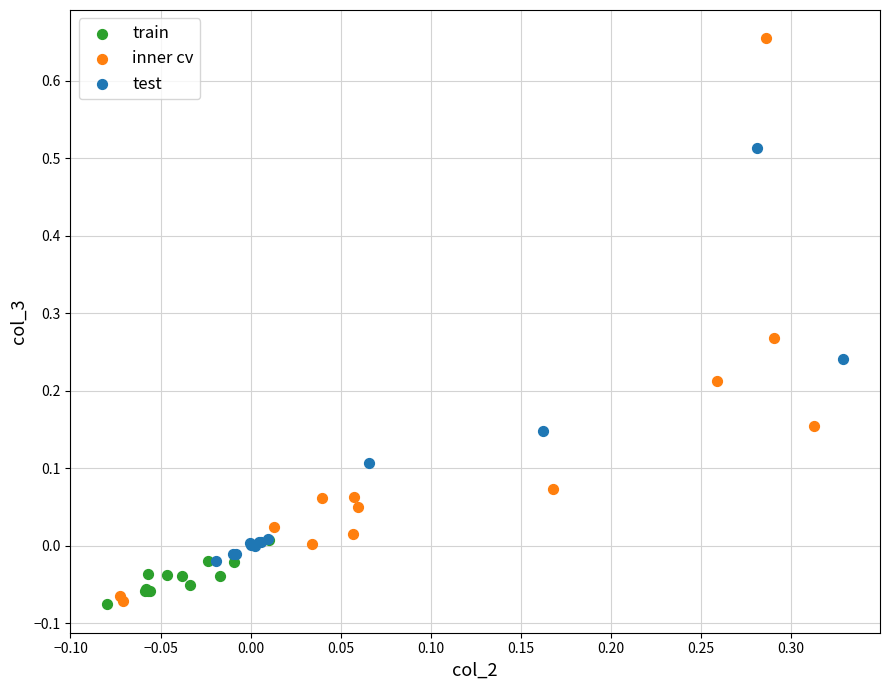

Which series contains the highest Y value?

inner cv